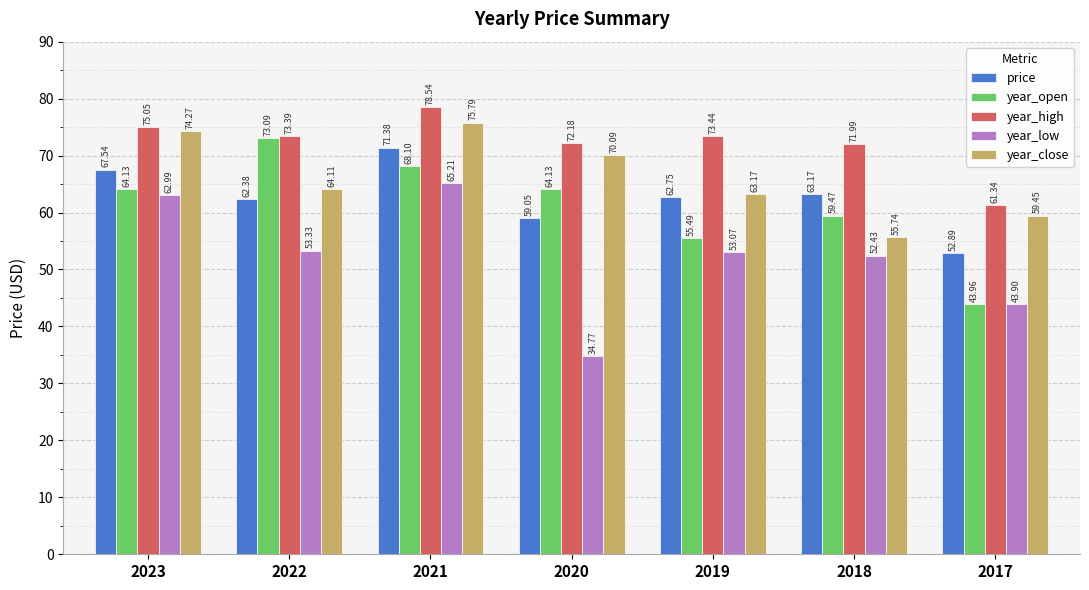

What is the spread (max minus min) of values at 2019?

20.4